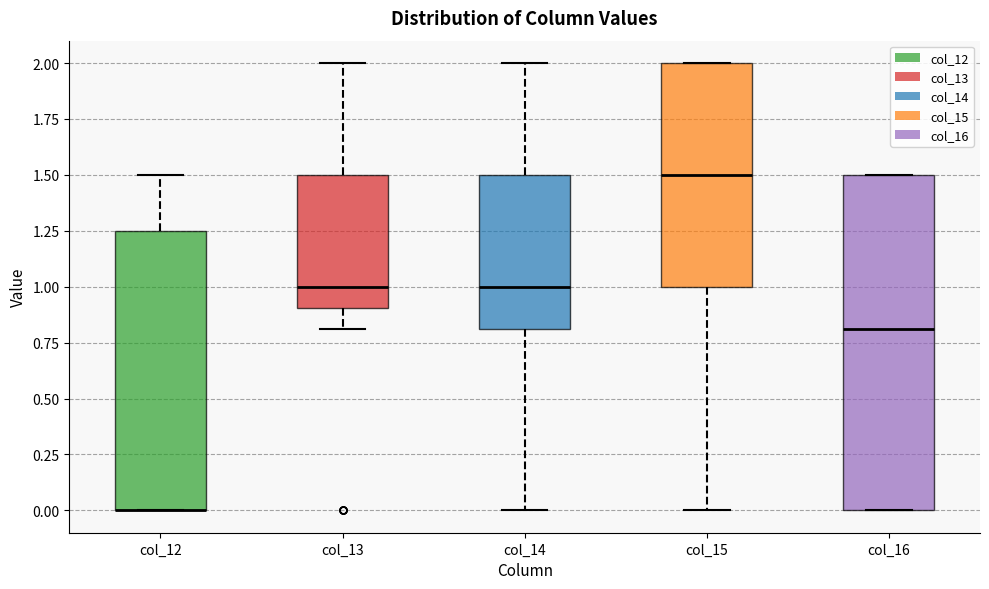

Where is the upper edge of the box for col_13 on the y-axis? The values are not printed on the chart, so give them approximately, as read against the axis.

1.50